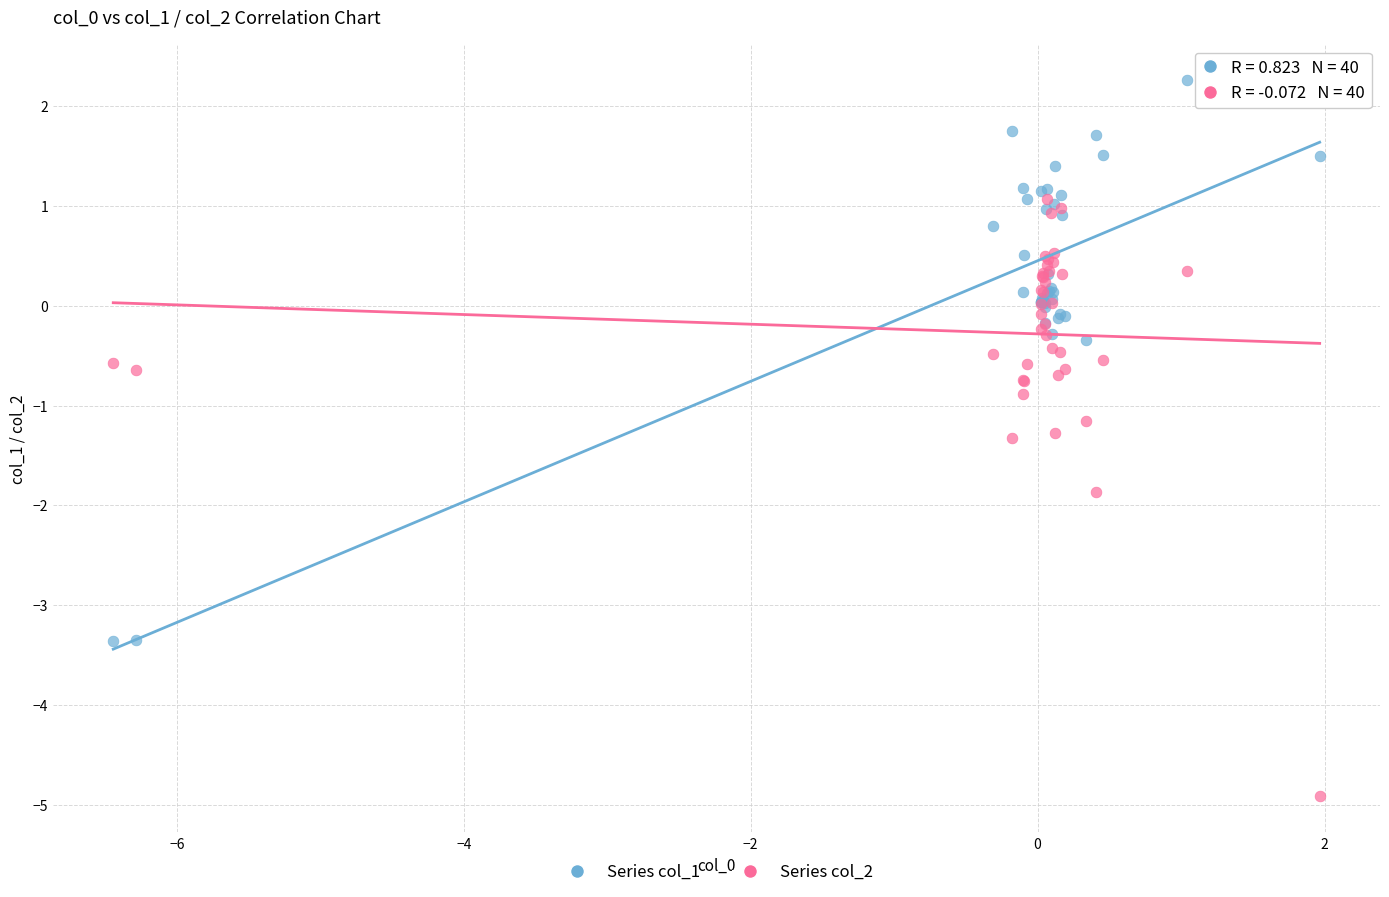

What are all the series names shown in the legend?

Series col_1, Series col_2